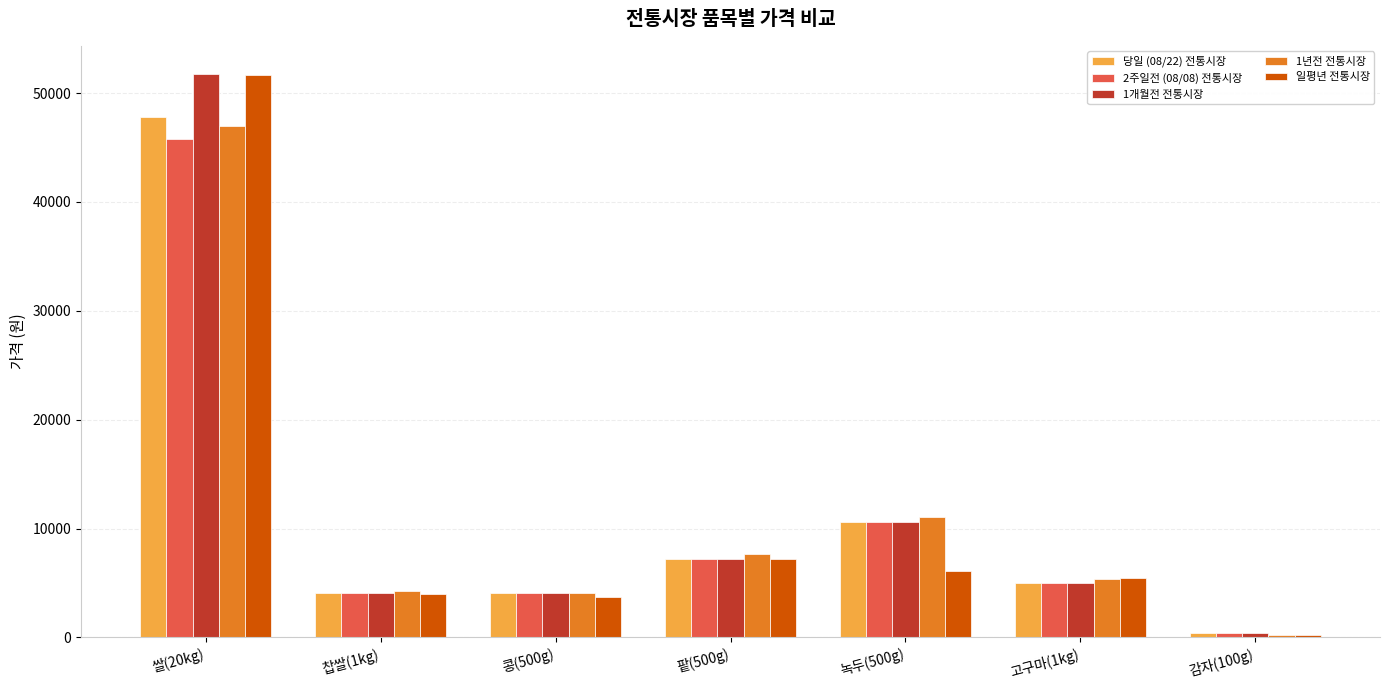

How many data points does each series have?

7